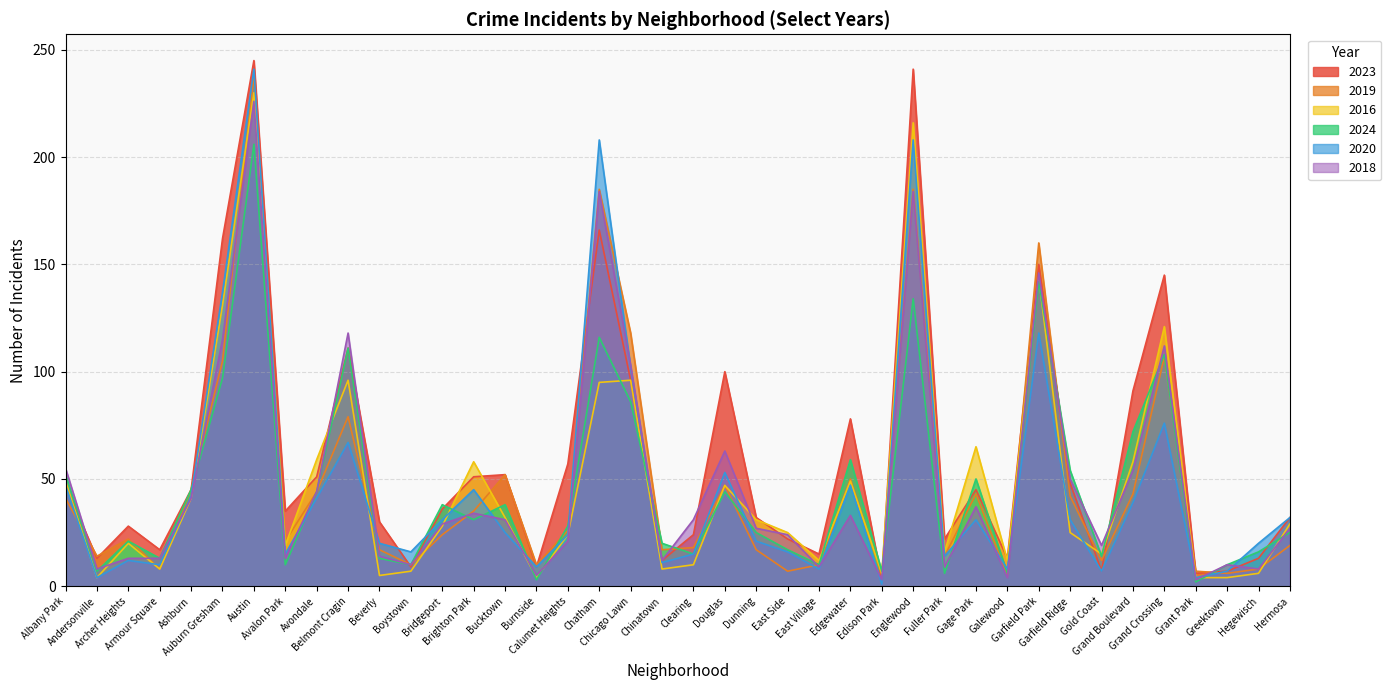

Which category has the lowest value in the 2023 series?

Edison Park